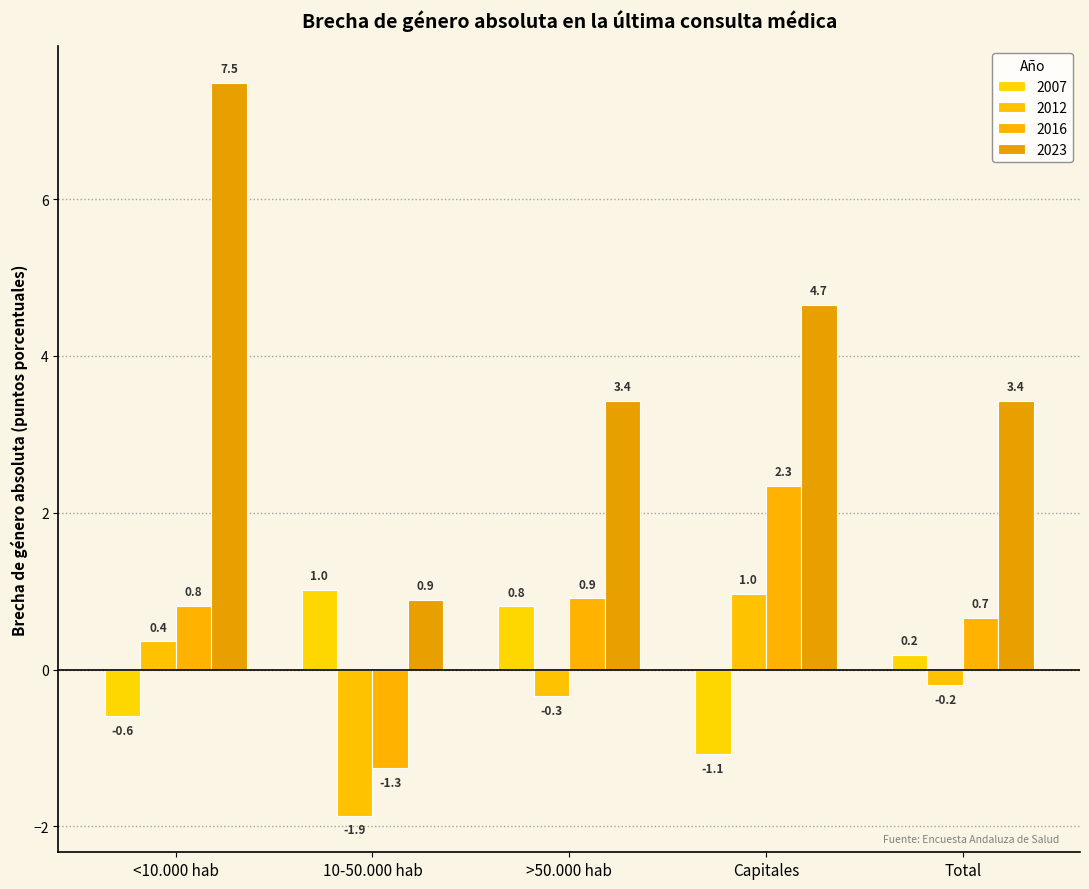

What is the sum of the 2012 values at 10-50.000 hab and Capitales?

-0.9